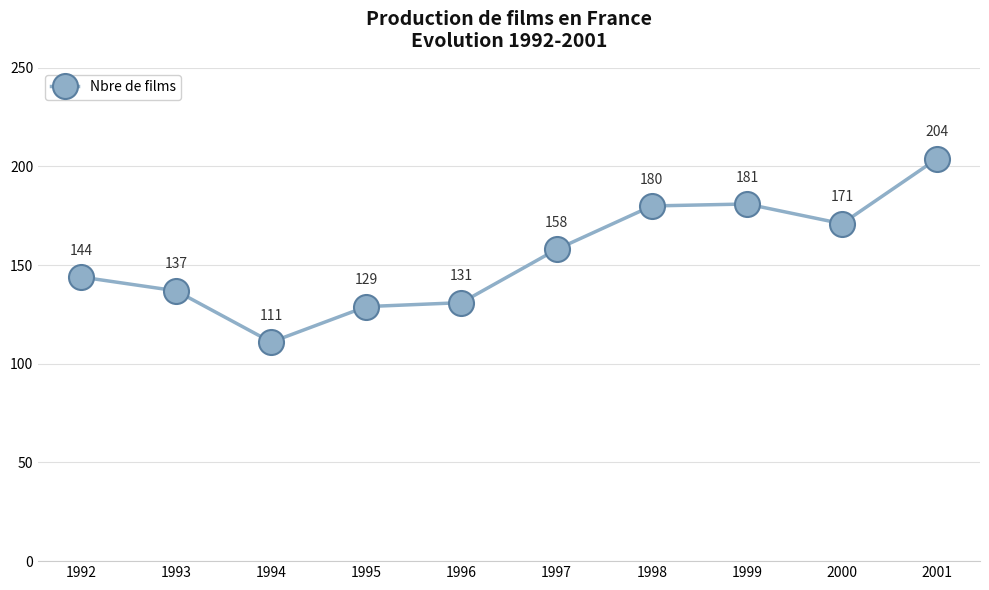

Which category has the lowest value across all series?

1994